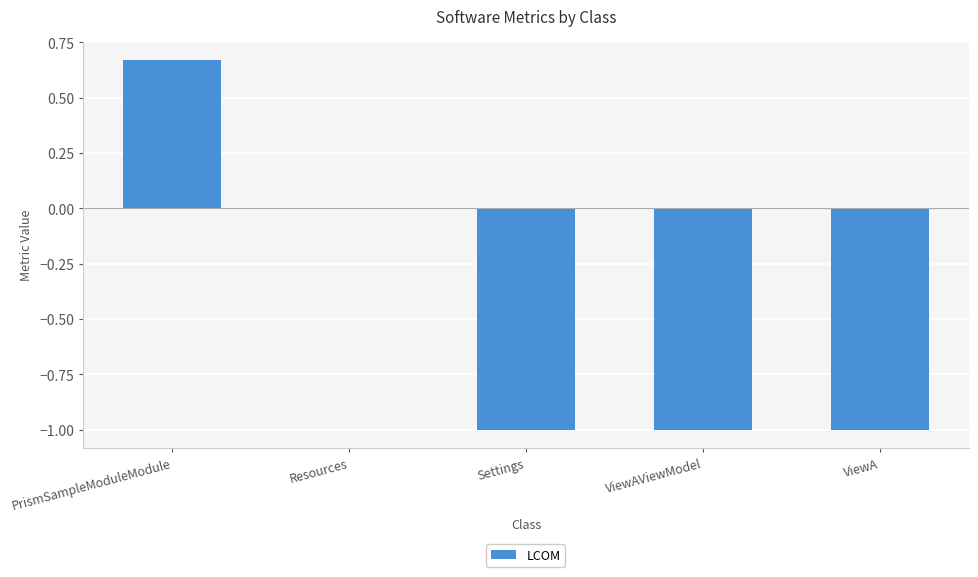

Which label corresponds to the largest value in the chart?

PrismSampleModuleModule